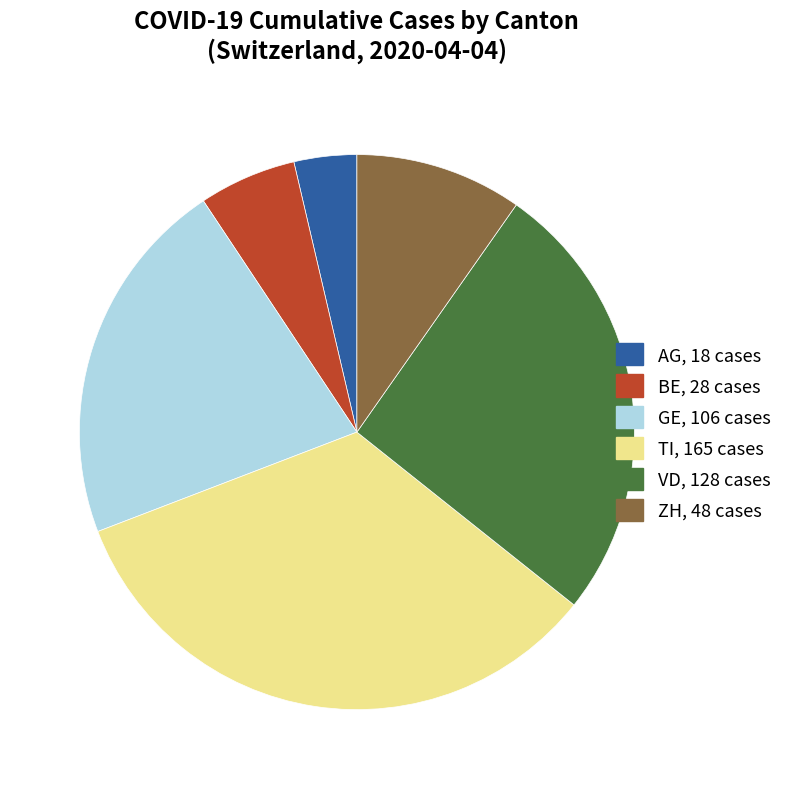

Does any single category account for the majority?

No